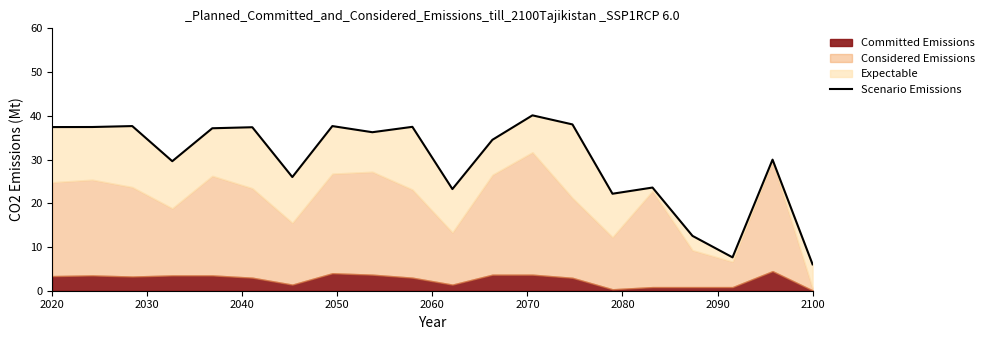

What is the difference between the second highest and minimum values?

32.0